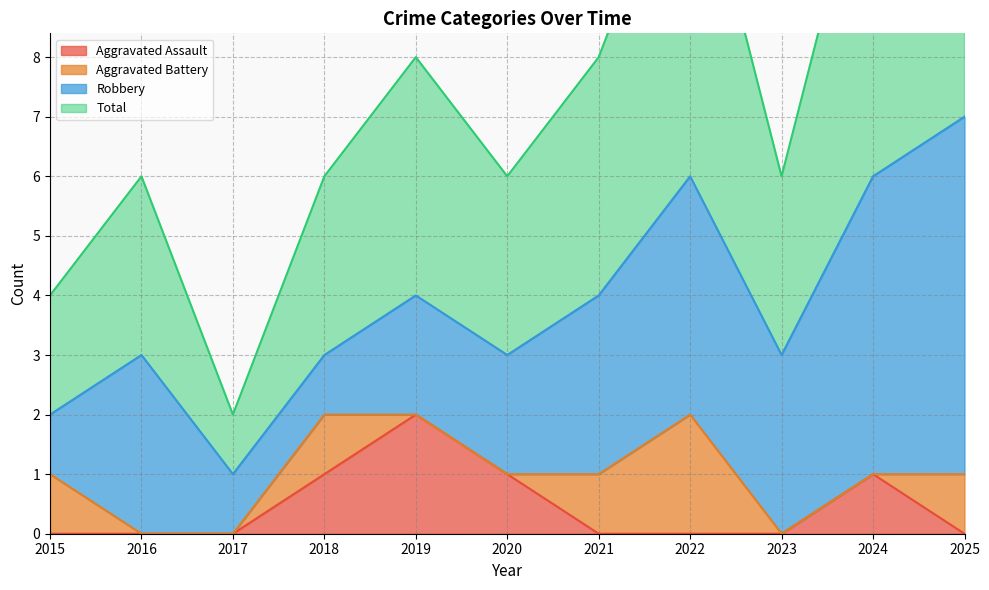

True or false: Aggravated Assault has a value of 1 at 2021.

False